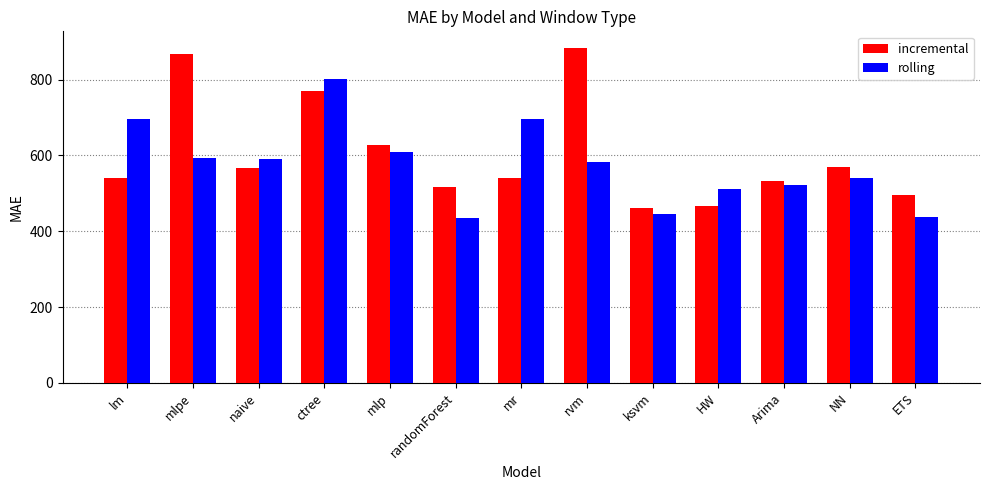

At which label does rolling first exceed 582?

lm